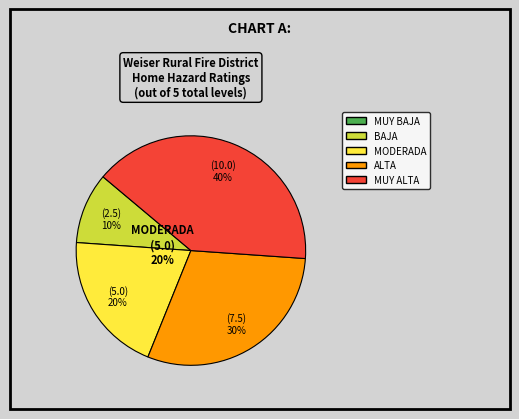

True or false: MUY BAJA accounts for 14% of the total.

False